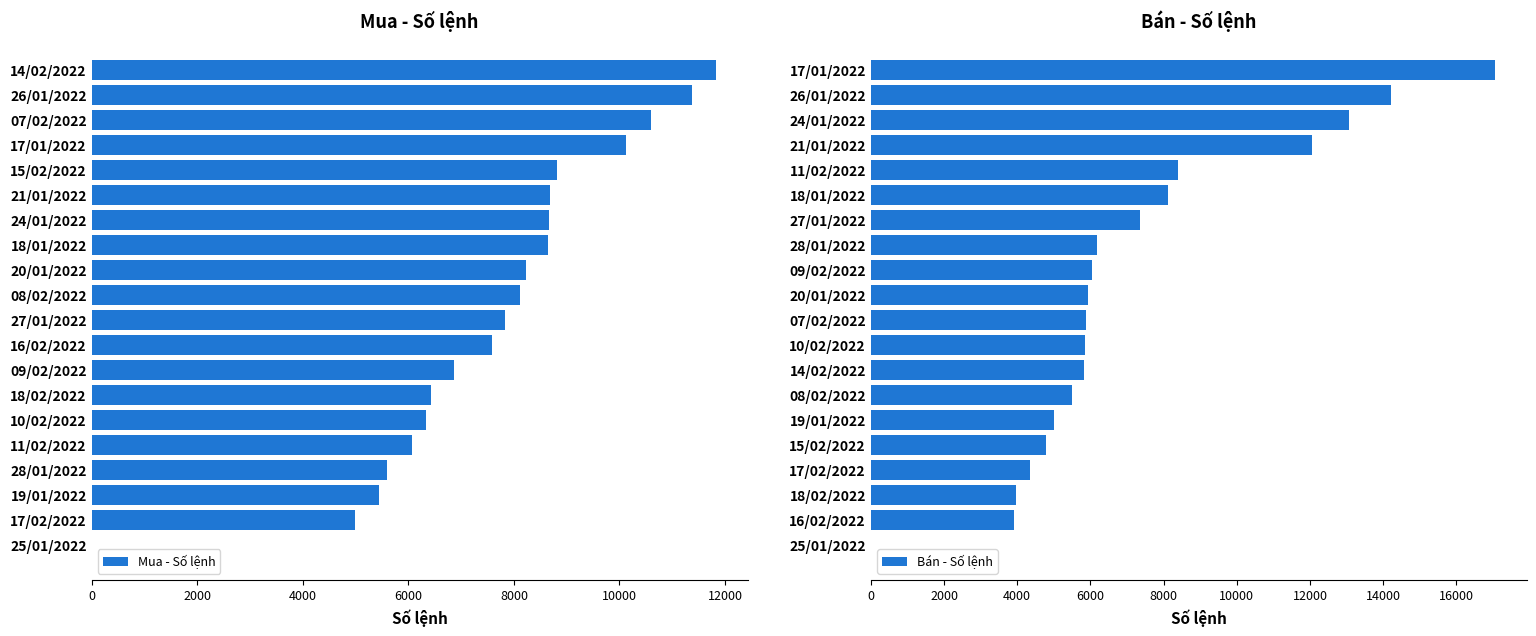

The Mua - Số lệnh series shows 4846 at 17/01/2022. True or false?

False